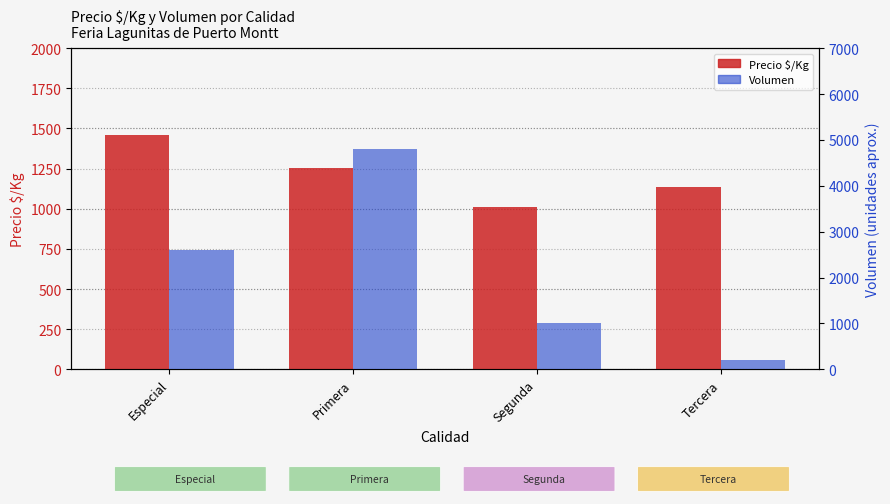

How many bars are there in total?

8